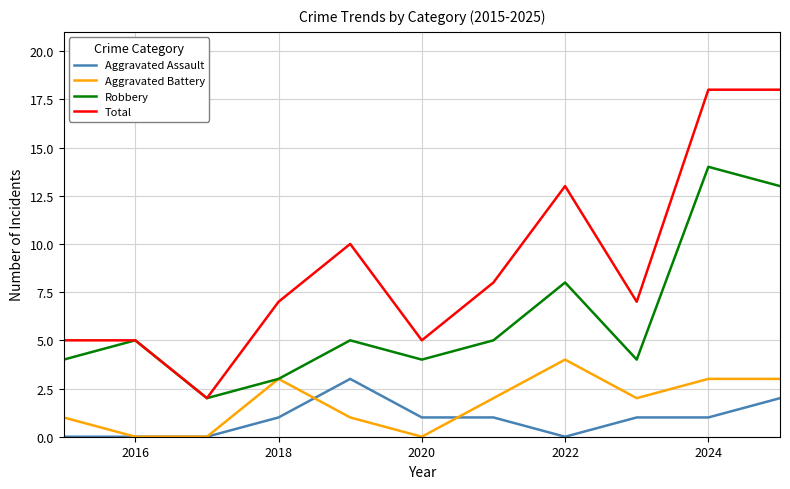

What is the difference between the maximum and minimum values in the Aggravated Battery series?

4